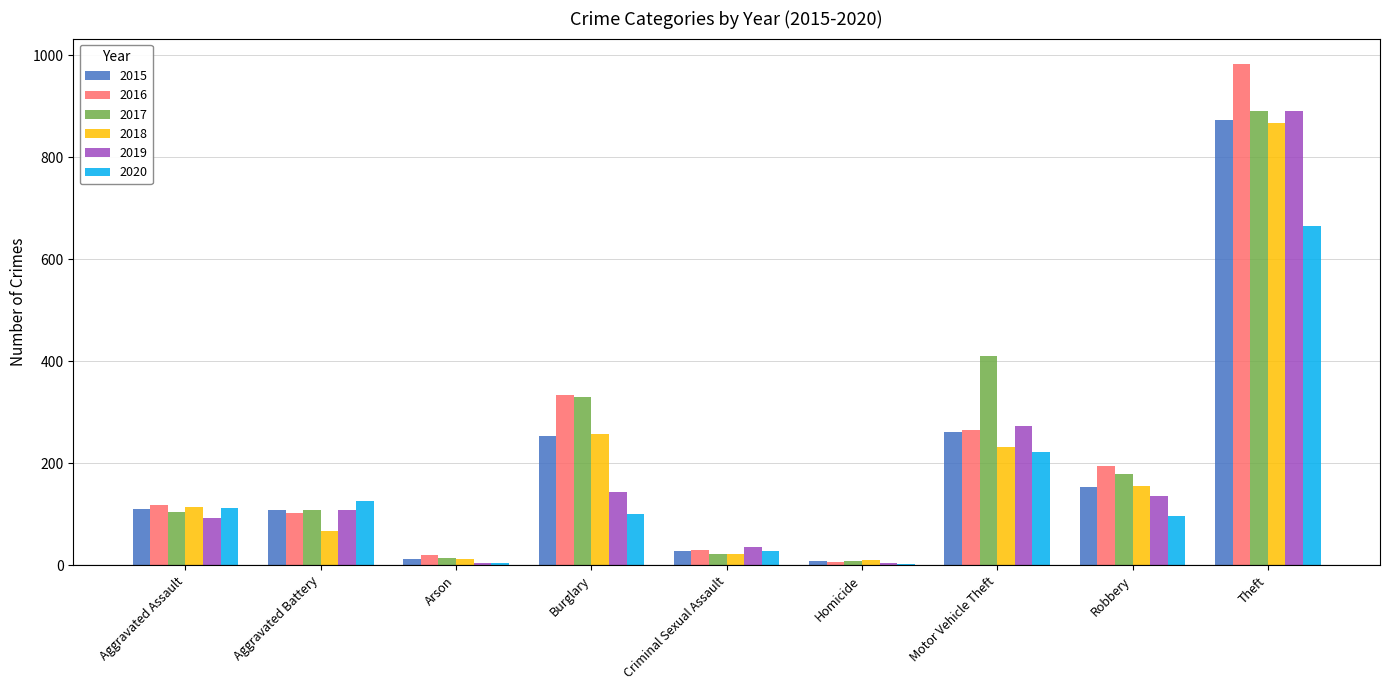

What is the maximum value for 2019?

891